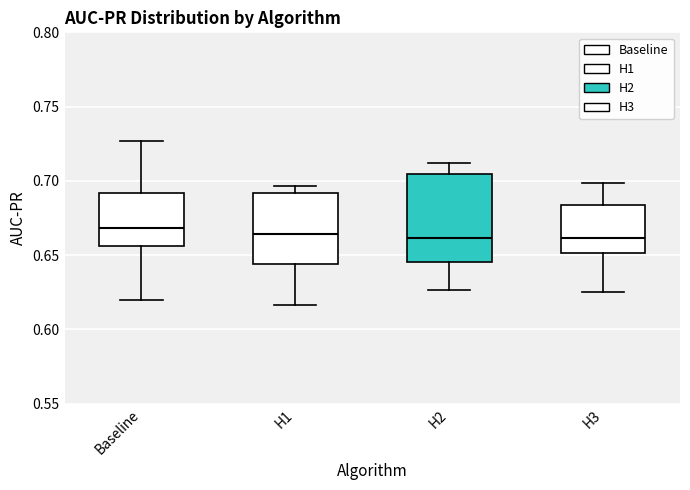

Which box is the tallest, from its lower edge to its upper edge?

H2